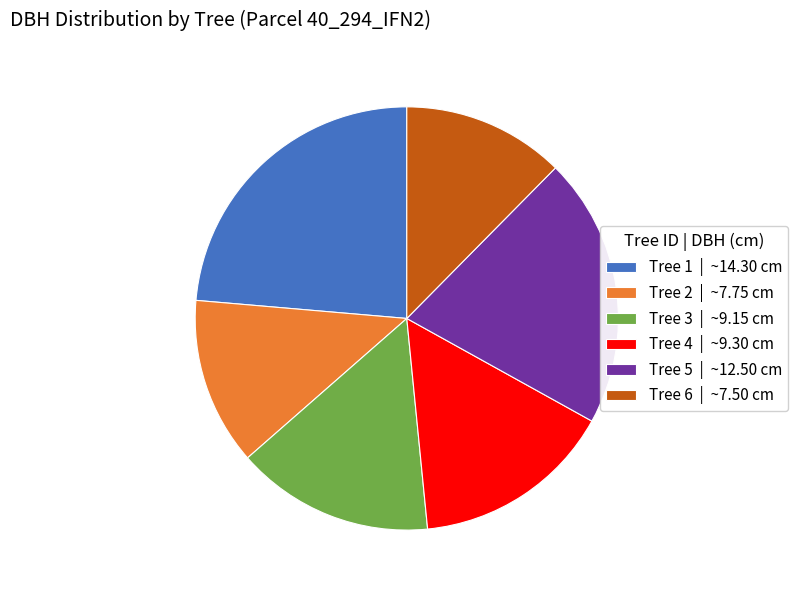

Combined, do Tree 5 | ~12.50 cm and Tree 1 | ~14.30 cm account for over 50%?

No